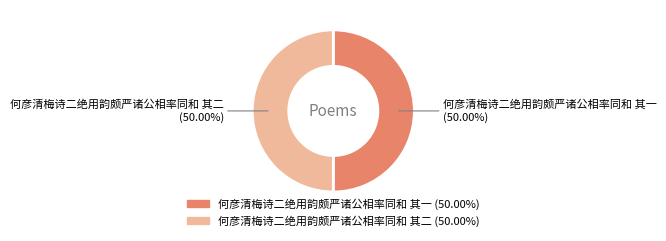

What is the total percentage of 何彦清梅诗二绝用韵颇严诸公相率同和 其一 and 何彦清梅诗二绝用韵颇严诸公相率同和 其二?

100.0%